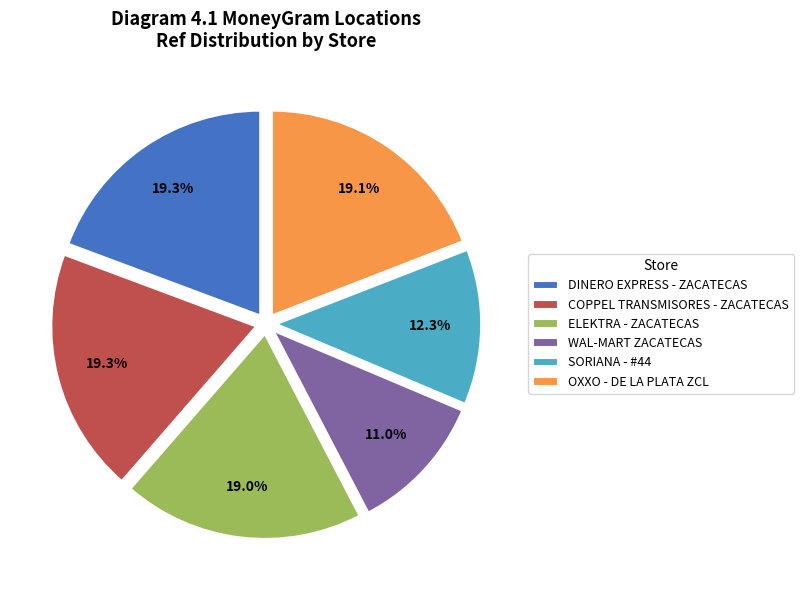

Between SORIANA - #44 and ELEKTRA - ZACATECAS, which is larger?

ELEKTRA - ZACATECAS